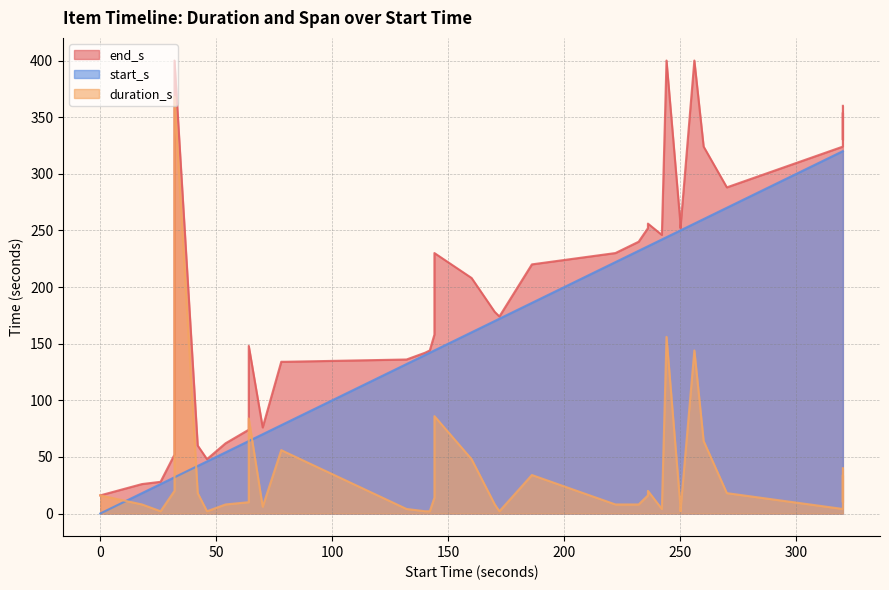

Reading right to left, extract all data points from this chart.

duration_s: 40	10	34	4	18	64	144	144	2	6	156	4	20	16	8	8	34	2	8	48	86	40	14	2	2	4	54	56	6	84	10	8	2	18	368	20	2	8	8	16
start_s: 320	320	320	320	270	260	256	256	250	250	244	242	236	236	232	222	186	172	170	160	144	144	144	142	140	132	80	78	70	64	64	54	46	42	32	32	26	18	18	0
end_s: 360	330	354	324	288	324	400	400	252	256	400	246	256	252	240	230	220	174	178	208	230	184	158	144	142	136	134	134	76	148	74	62	48	60	400	52	28	26	26	16